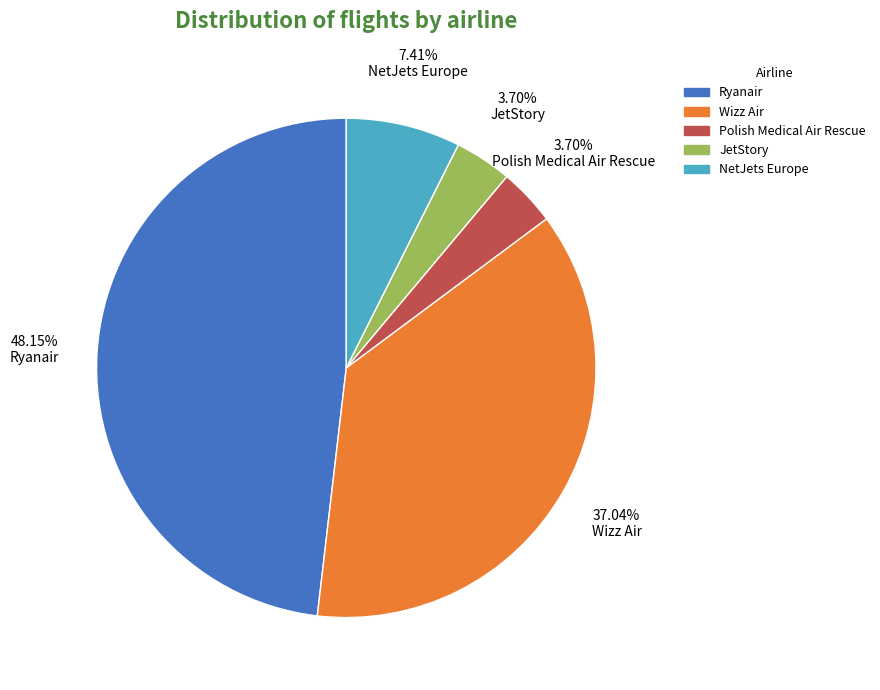

What percentage is the Polish Medical Air Rescue slice, to the nearest percent?

4%